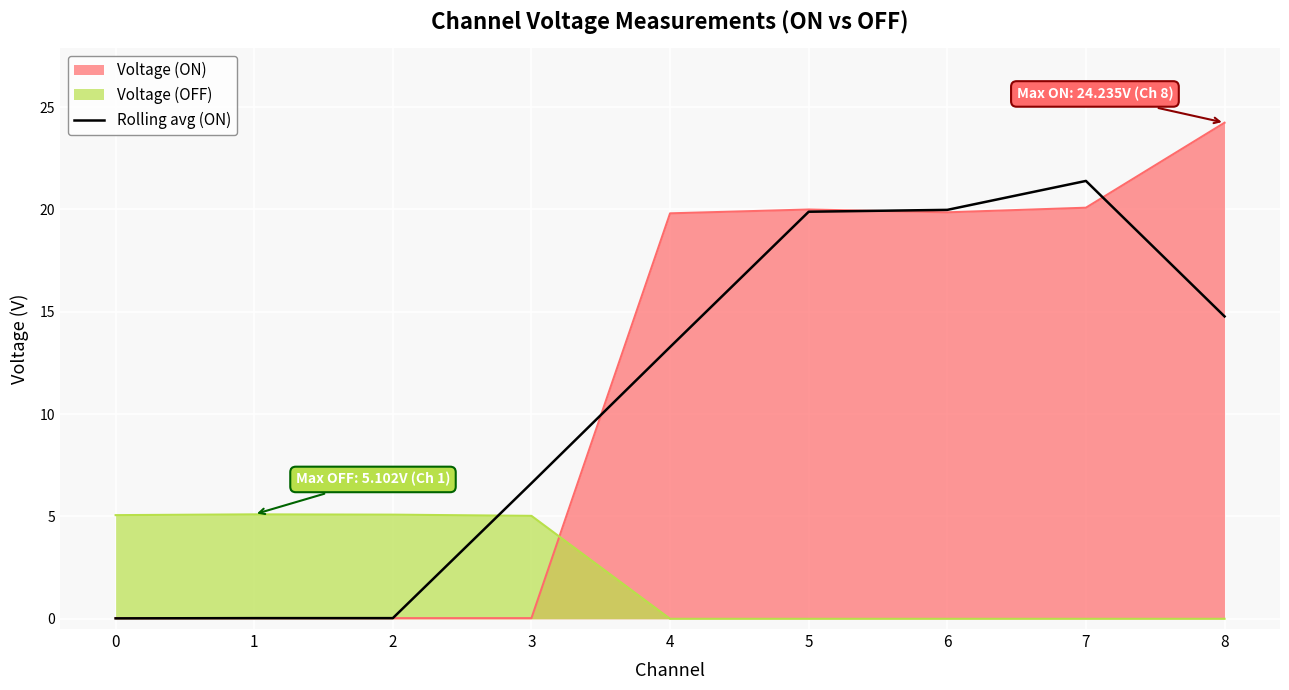

List the labels in order of value, largest first.

7, 6, 5, 8, 4, 3, 2, 1, 0